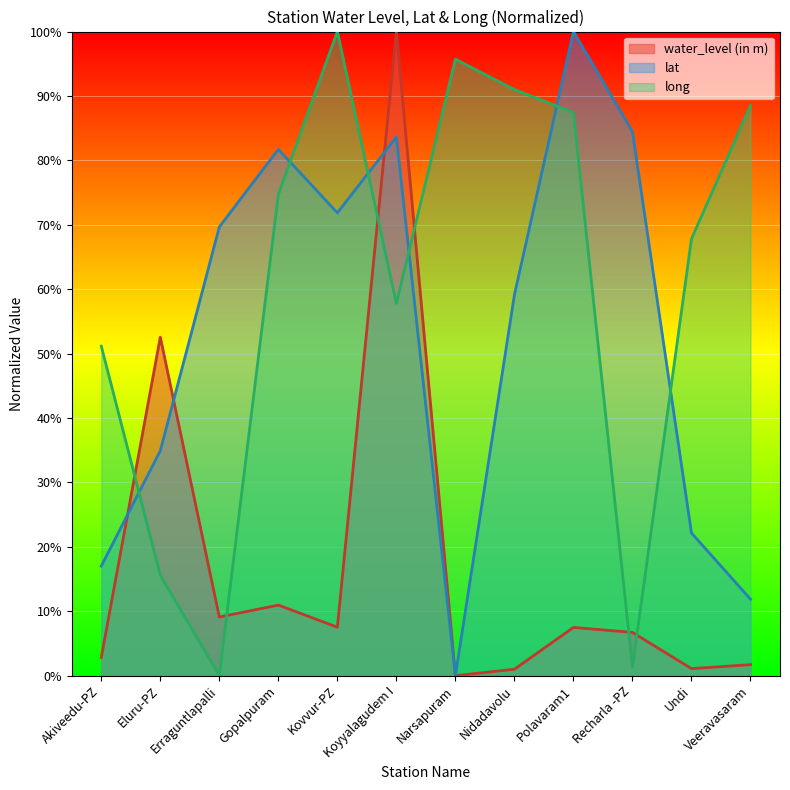

What is the difference between the water_level (in m) values at Akiveedu-PZ and Nidadavolu?

1.8